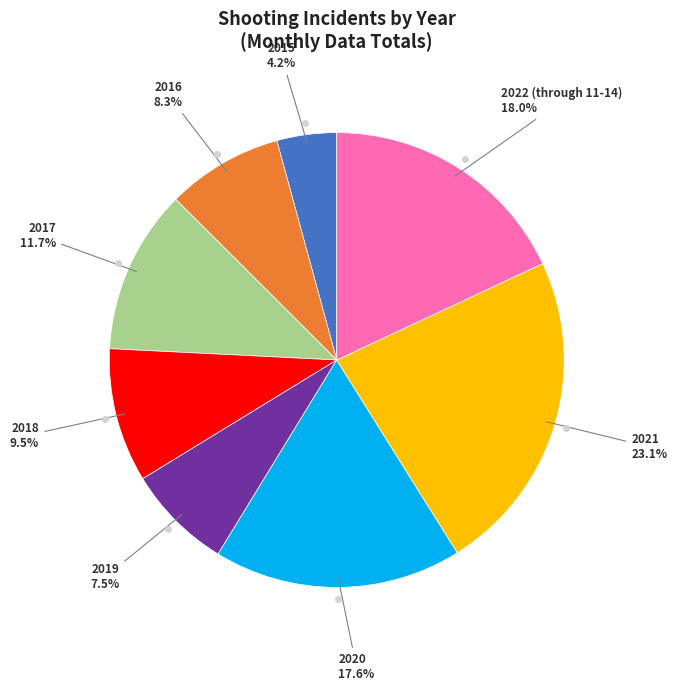

Does any single category account for the majority?

No